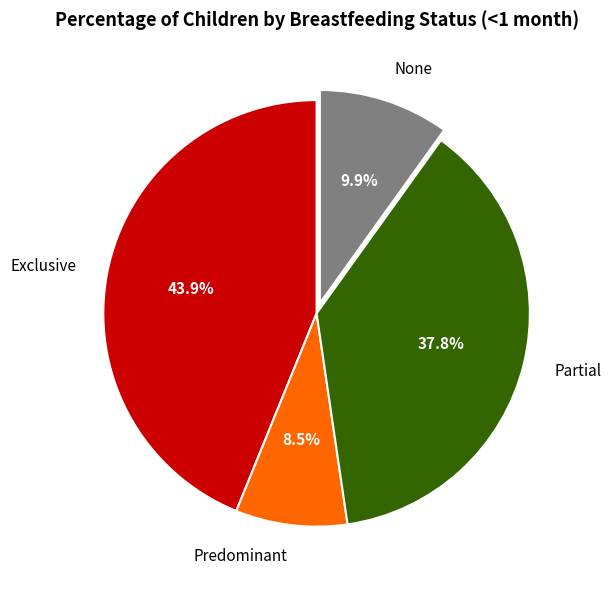

What percentage is the Exclusive slice, to the nearest percent?

44%